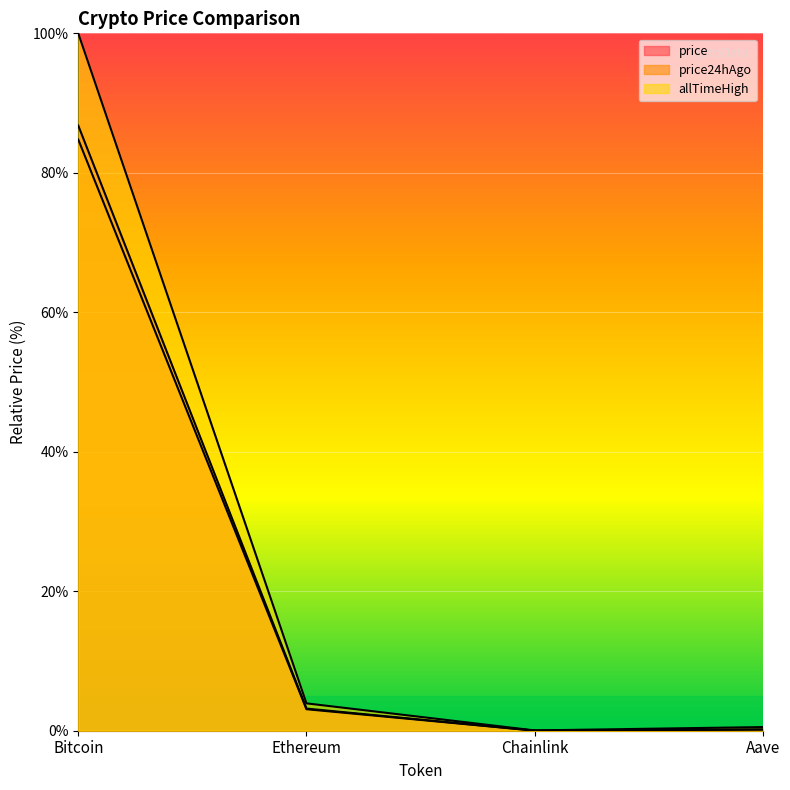

At which category is the sum across all series the highest?

Bitcoin